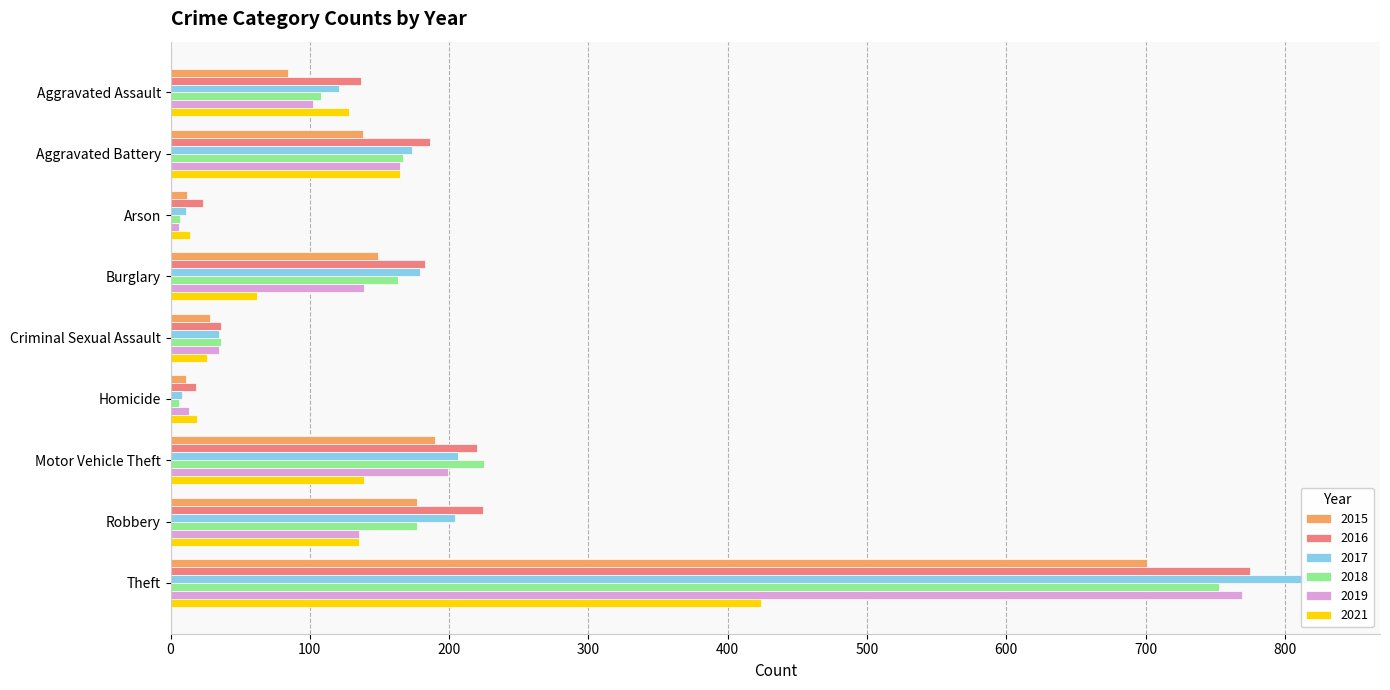

Reading right to left, transcribe all the data shown in this chart.

2015: 701	177	190	11	28	149	12	138	84
2016: 775	224	220	18	36	183	23	186	137
2017: 827	204	206	8	35	179	11	173	121
2018: 753	177	225	6	36	163	7	167	108
2019: 769	135	199	13	35	139	6	165	102
2021: 424	135	139	19	26	62	14	165	128